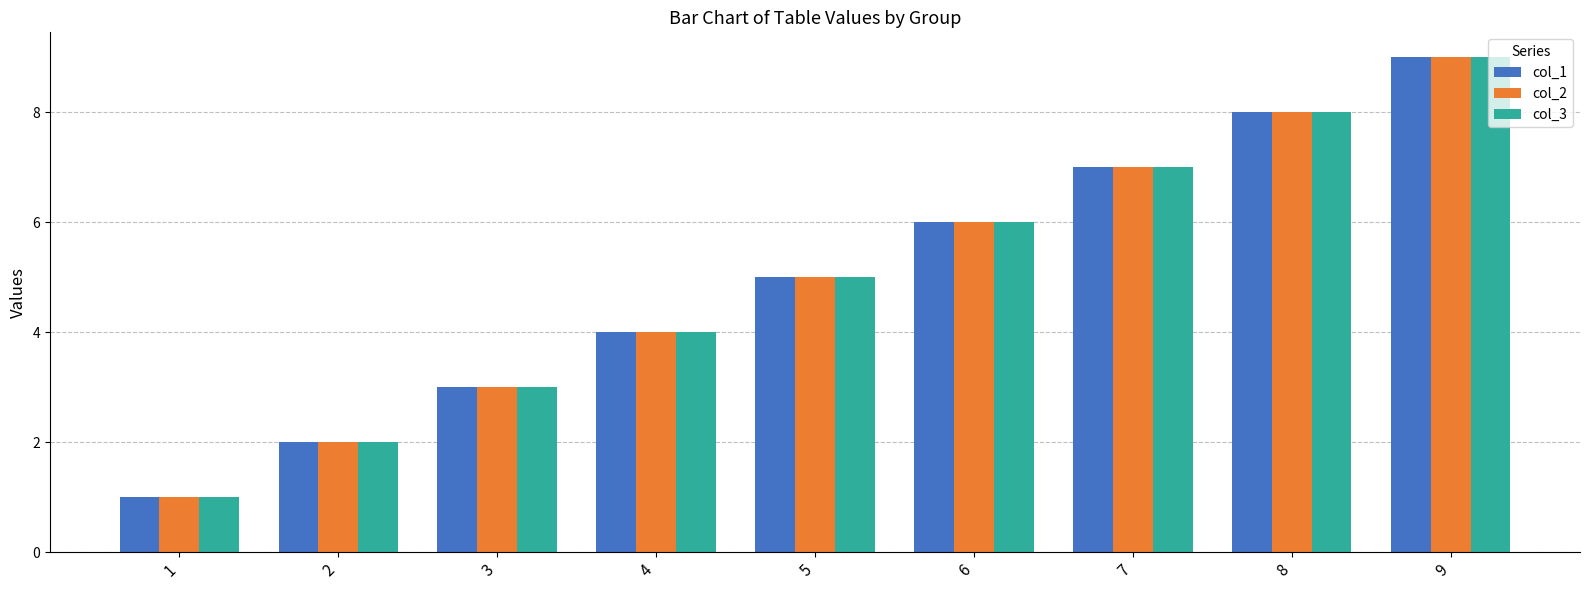

How many distinct data groups are displayed?

3